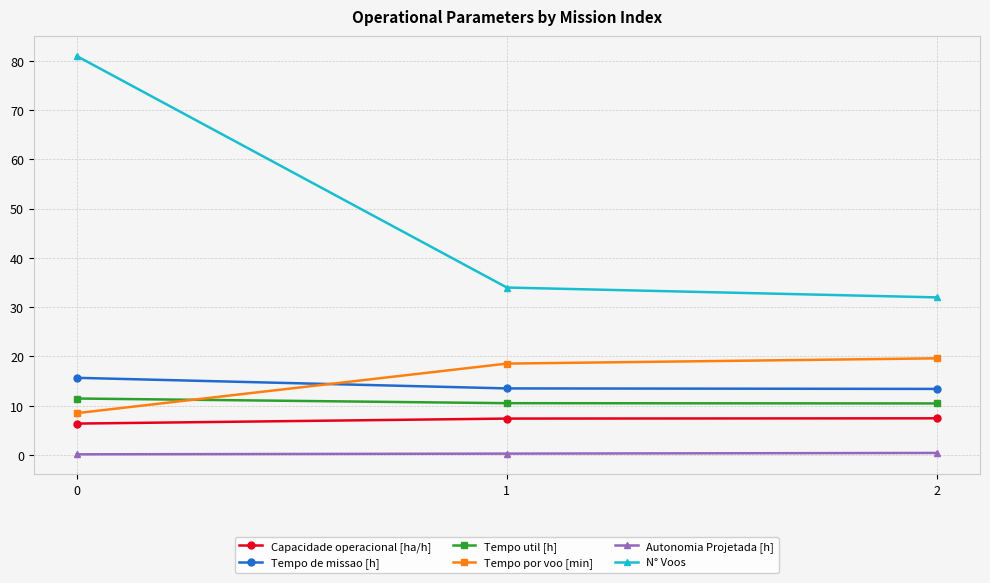

What is the maximum value shown in the chart?

81.0